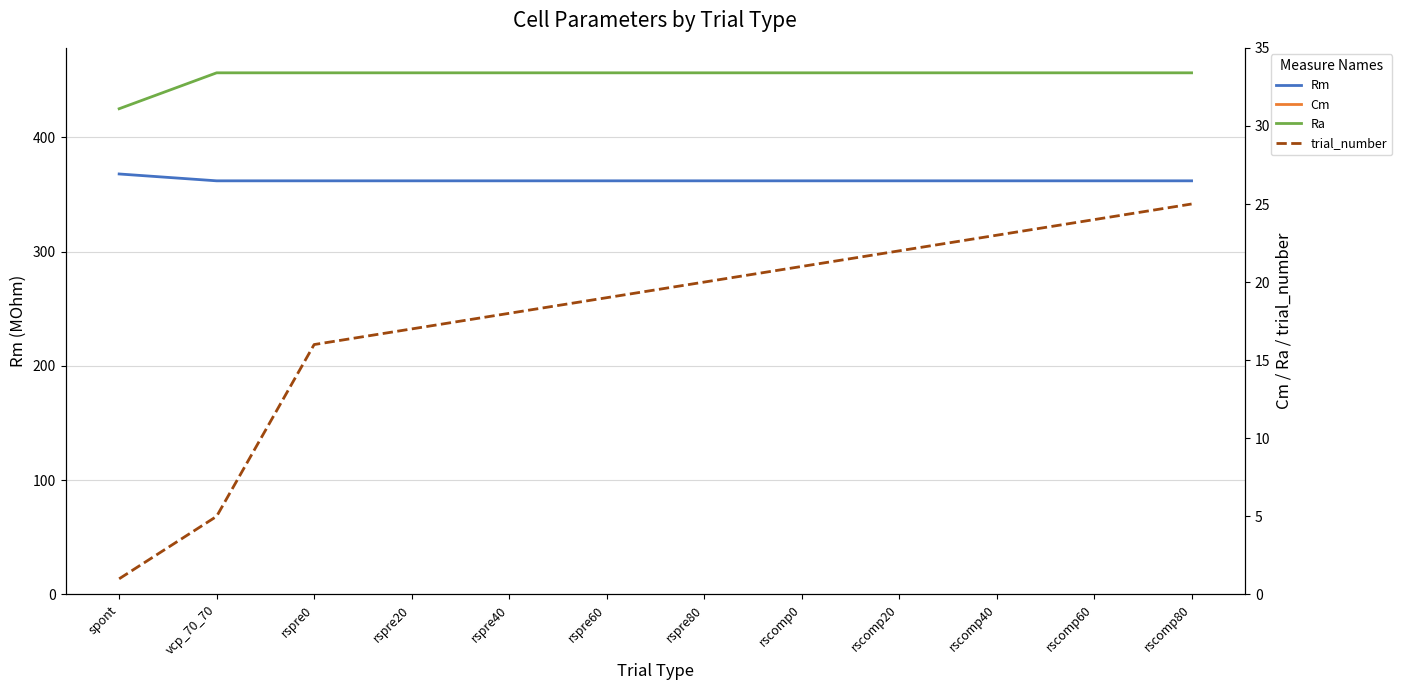

What is the maximum value shown in the chart?

368.0